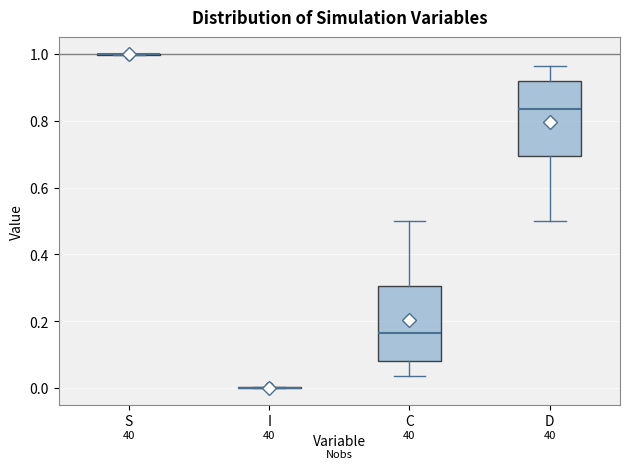

Reading left to right, transcribe this box plot: for each box, give where its median line is, the range the box spans, and where its two whiskers end, as read against the y-axis. The values are not printed on the chart, so give them approximately, as read against the axis.

S: box collapsed to a line at 1.00, whiskers 1.00 to 1.00
I: box collapsed to a line at 0.00, whiskers 0.00 to 0.00
C: median 0.16, box 0.08 to 0.30, whiskers 0.04 to 0.50
D: median 0.84, box 0.70 to 0.92, whiskers 0.50 to 0.96